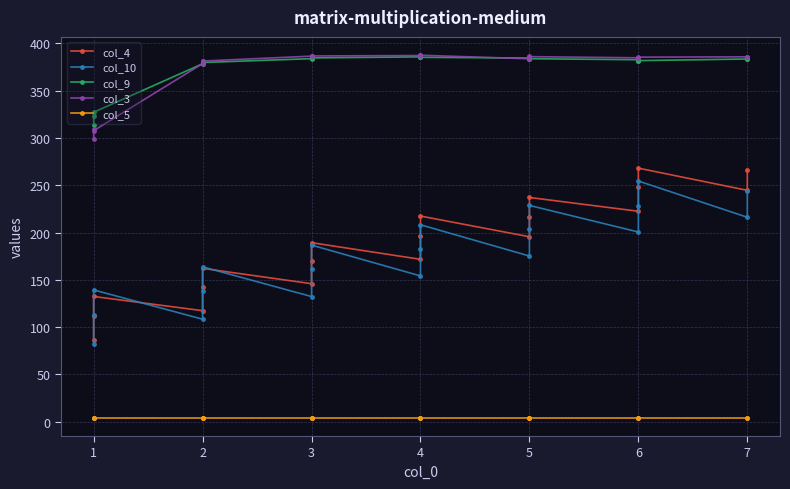

Reading left to right, list all the values displayed in this chart.

col_4: 86.2	112.0	132.3	117.3	142.2	162.1	145.8	169.4	189.2	171.6	196.2	217.4	195.5	216.0	237.1	222.5	248.3	268.1	244.6	266.5
col_10: 81.5	112.8	139.2	108.3	138.3	163.7	132.2	161.0	186.7	154.1	182.9	208.2	175.1	203.2	228.7	200.5	227.9	254.5	216.1	243.6
col_9: 314.1	323.6	327.2	378.5	380.3	379.9	383.9	385.6	384.7	385.8	385.4	385.4	384.6	384.1	383.9	382.8	381.9	381.8	383.6	383.4
col_3: 298.8	309.4	307.8	378.7	381.0	381.4	386.6	386.7	386.8	387.2	387.8	387.6	383.8	386.4	386.1	384.8	385.1	385.5	385.9	385.5
col_5: 3.9	3.9	3.9	3.9	3.9	3.9	3.9	3.9	3.9	3.9	3.9	3.9	3.9	3.9	3.9	3.9	3.9	3.9	3.9	3.9